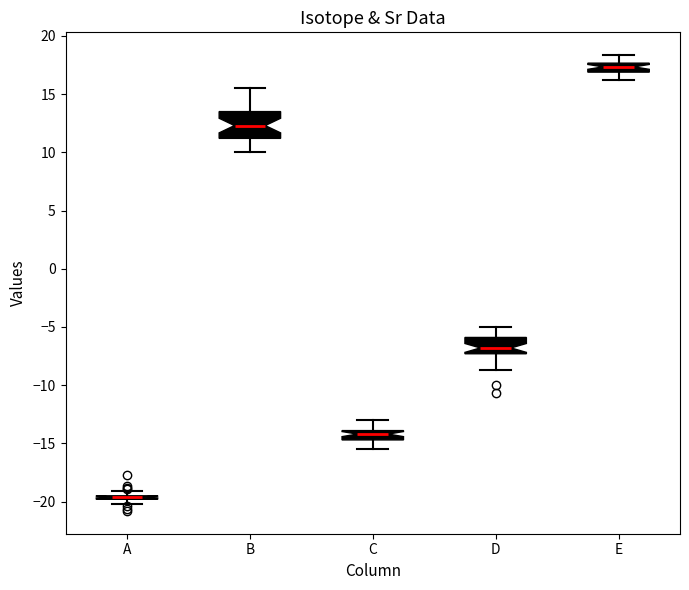

Where is the upper edge of the box for C on the y-axis? The values are not printed on the chart, so give them approximately, as read against the axis.

-14.0